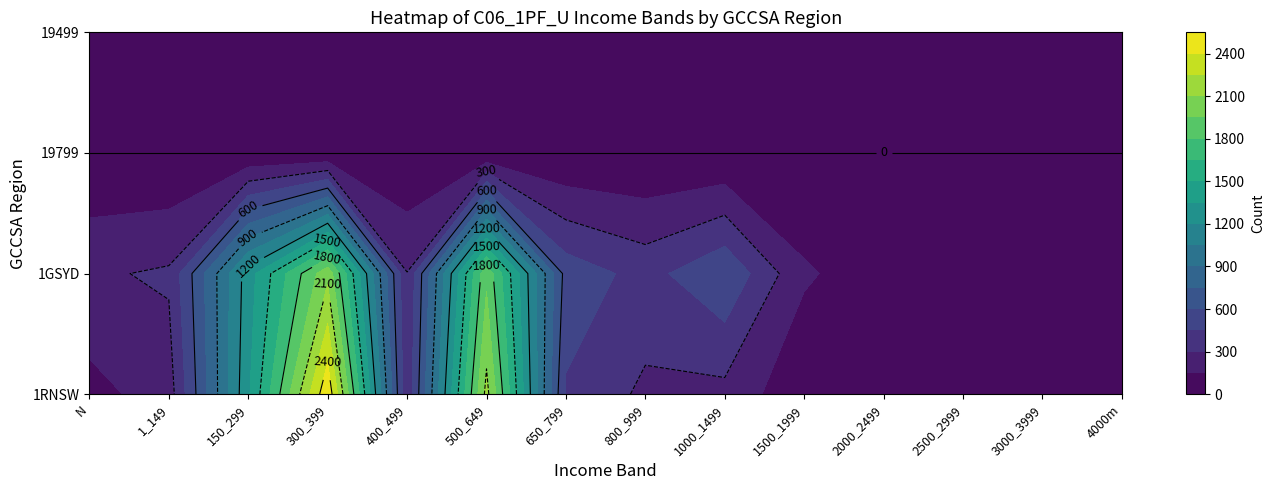

Is the value of 1RNSW at 400_499 greater than the value of 19499 at 650_799?

Yes